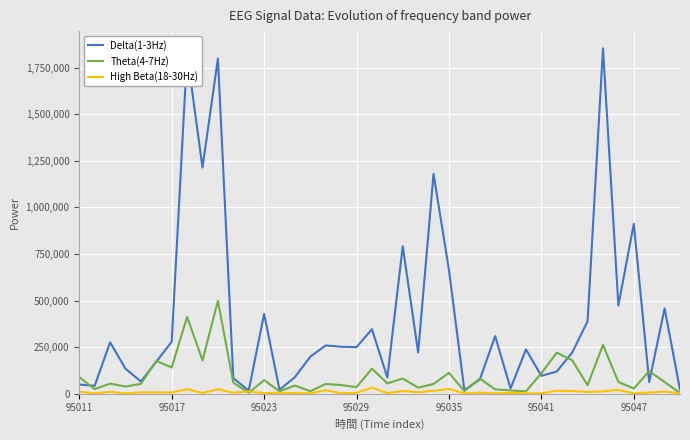

What is the greatest value displayed?

1854182